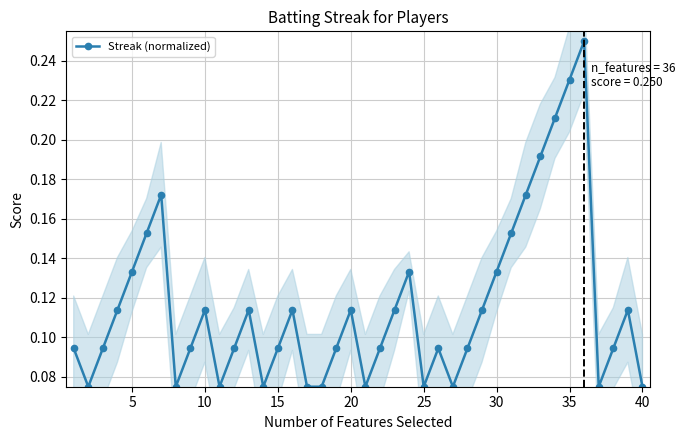

How many Streak (normalized) values are between 0 and 1?

40